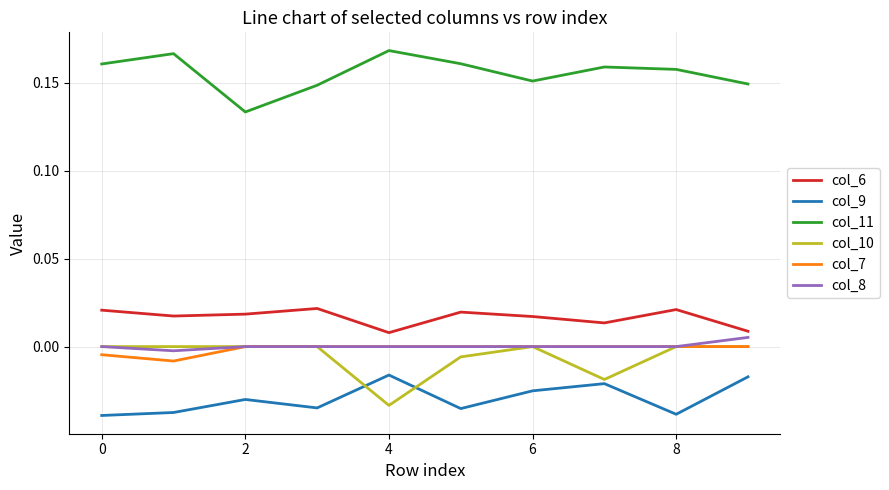

True or false: col_7 and col_11 intersect in this chart.

False